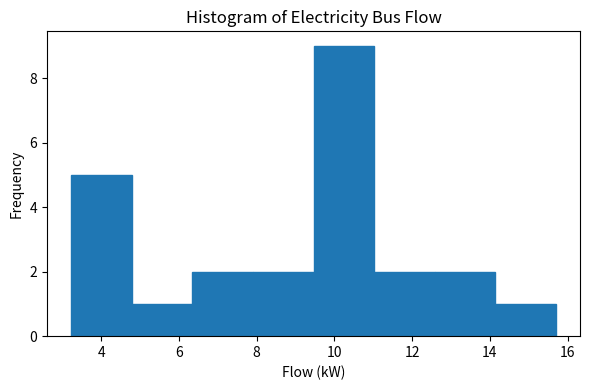

What is the height of the bar covering 4.8 to 6.4 on the x-axis? Neither the bar edges nor the heights are printed on the chart, so give them approximately, as read against the axes.

1